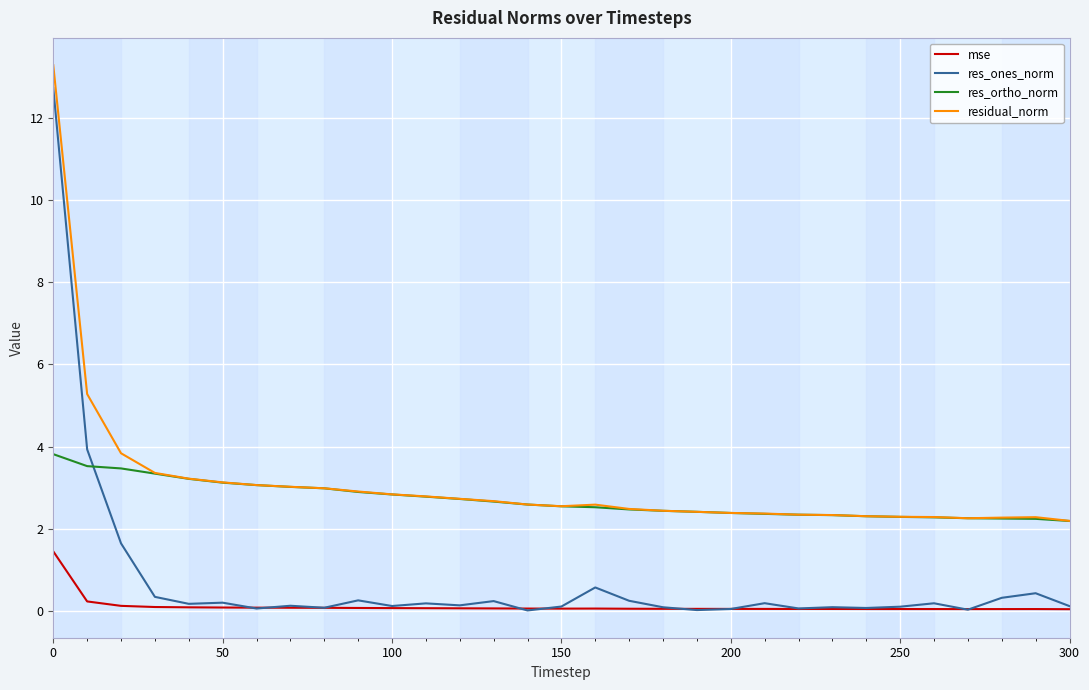

Which series has the largest range (max minus min)?

res_ones_norm